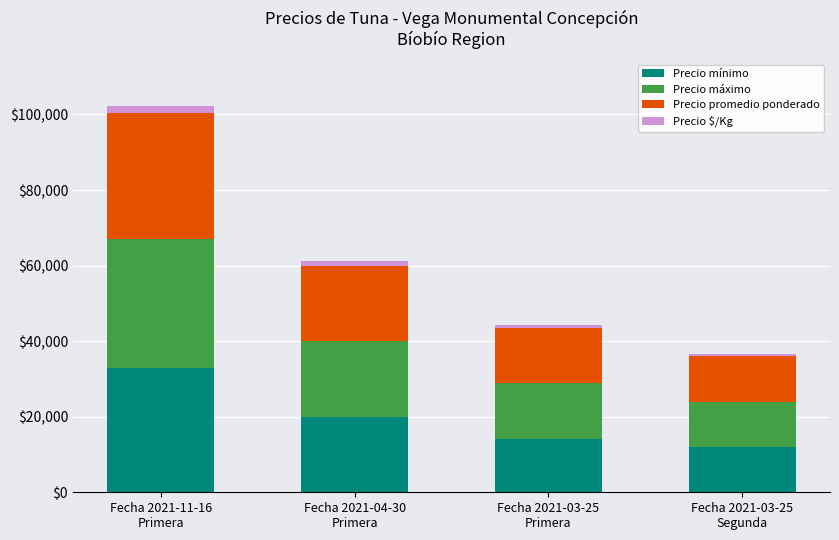

Are the bars horizontal?

No